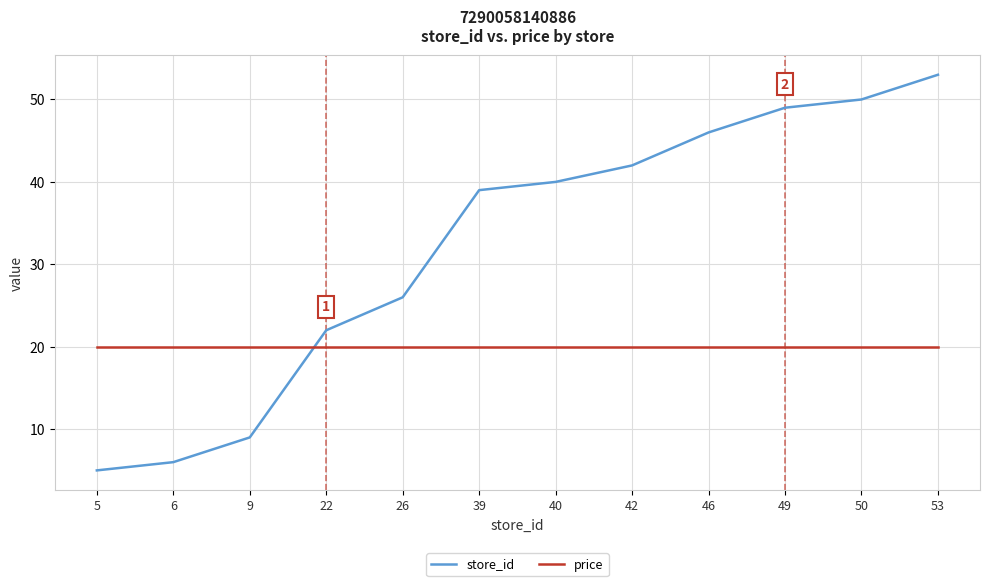

Which series has the largest range (max minus min)?

store_id